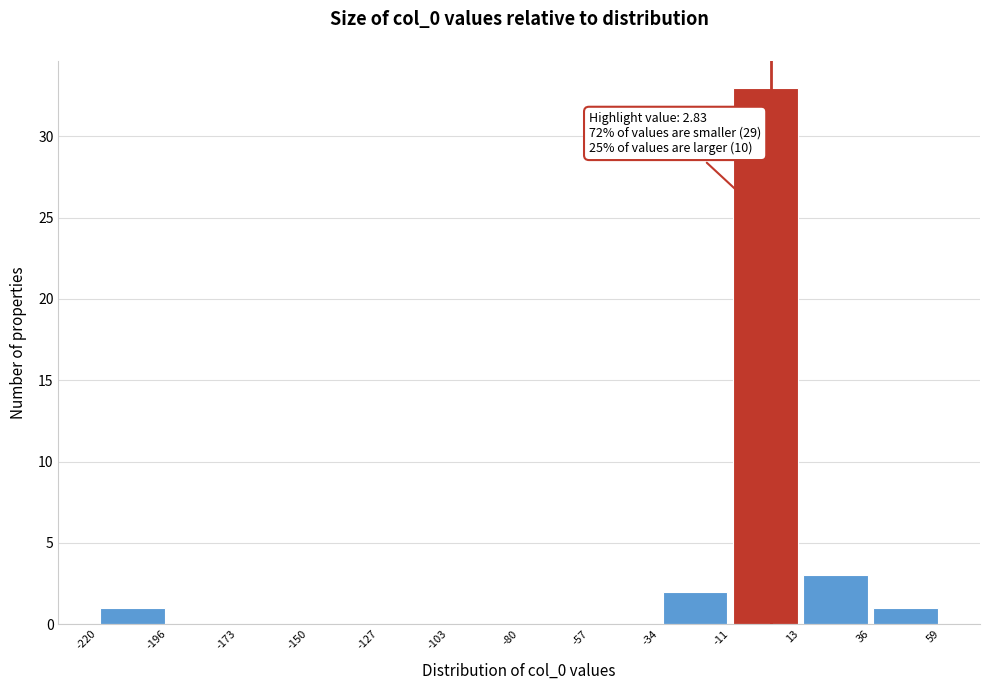

Over which range of the x-axis is the bar tallest?

-11 to 13